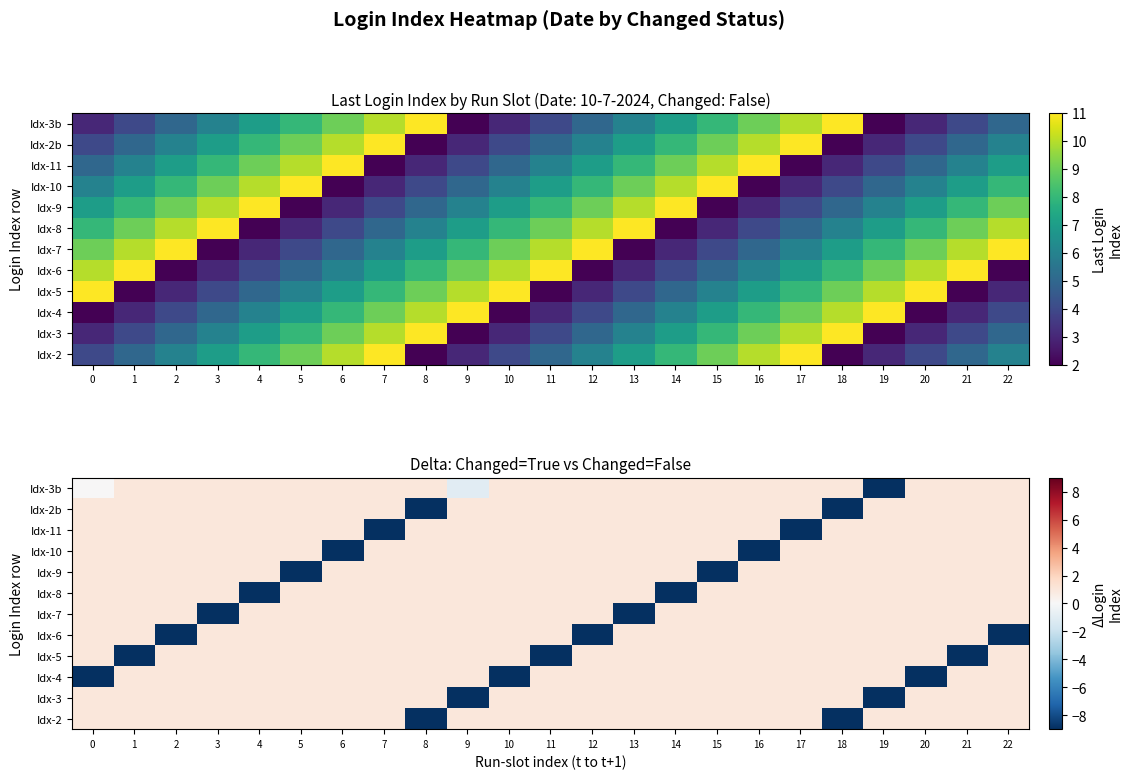

What is the total value across all series at 20?

2